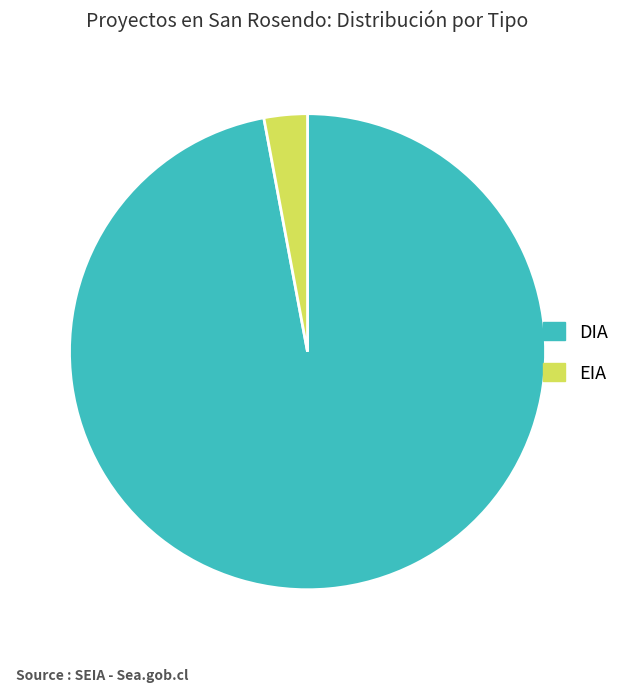

How many slices are in this pie chart?

2